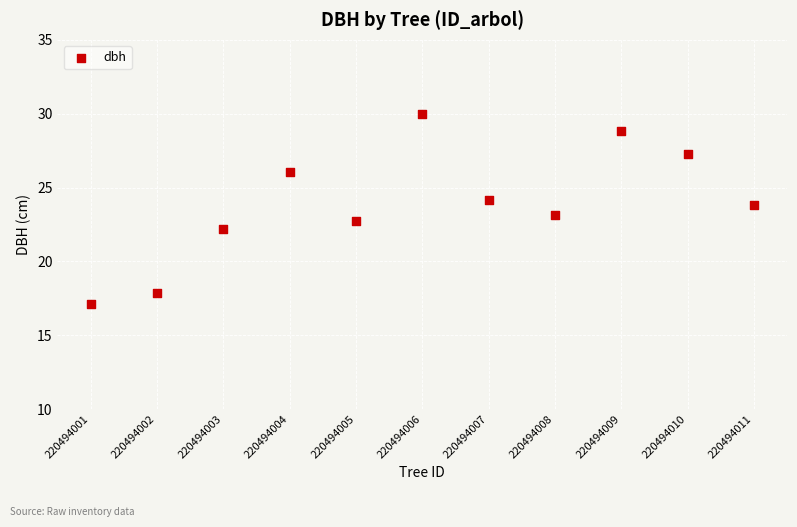

What is the average Y value?

23.9